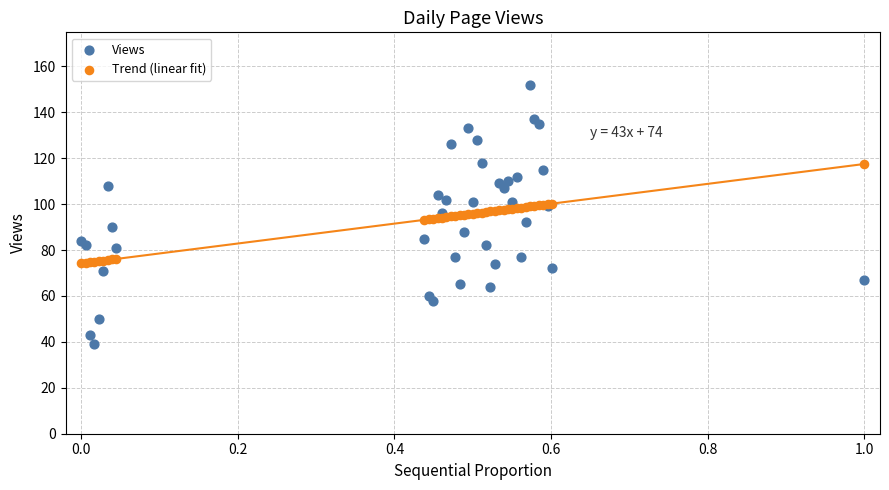

Which series reaches the maximum Y coordinate?

Views